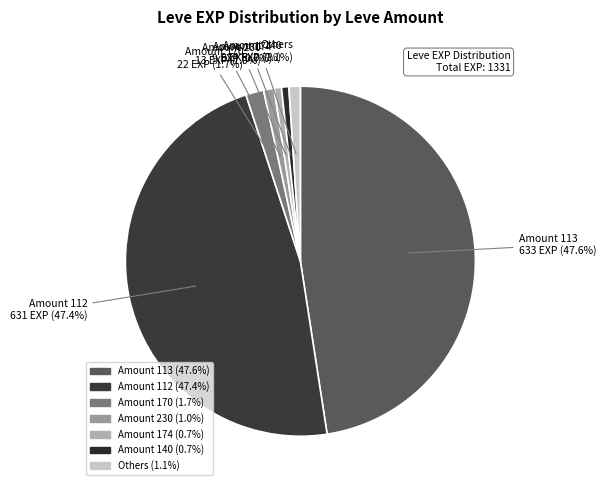

Is there a majority slice in this chart?

No